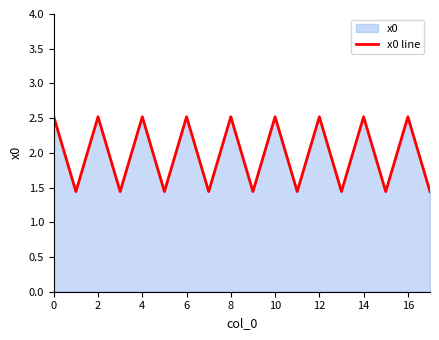

The chart shows a value of 2.5 at 6. True or false?

True